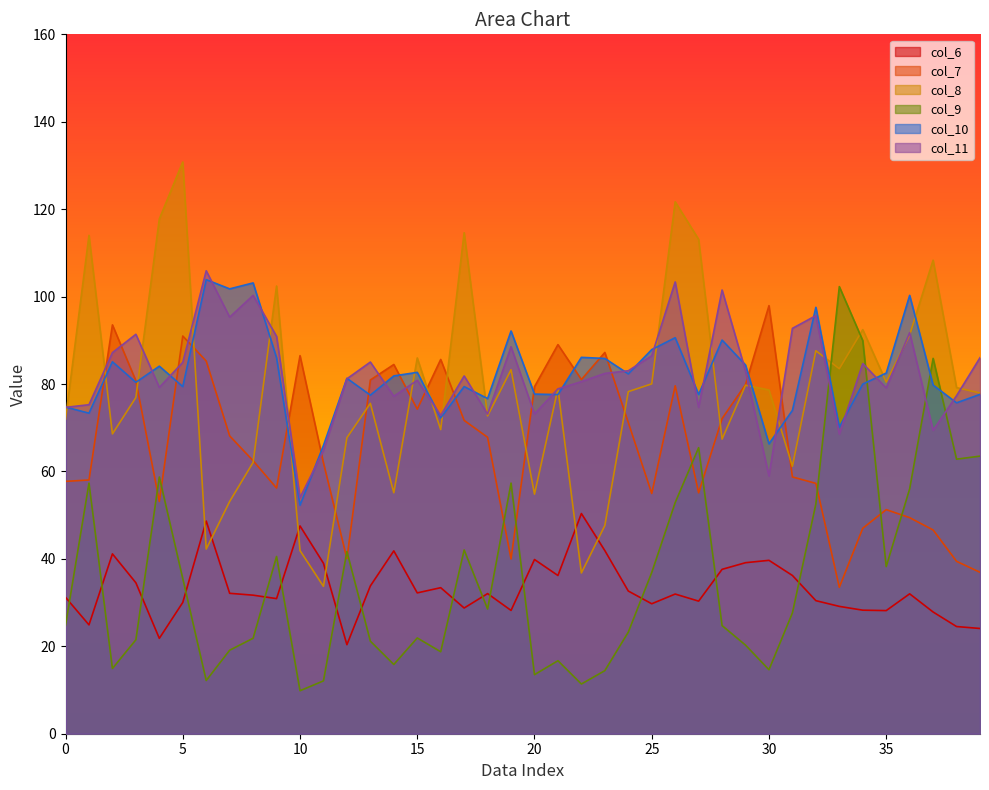

Reading right to left, transcribe all the data shown in this chart.

col_6: 24.1	24.5	27.8	32.0	28.2	28.3	29.1	30.4	36.2	39.7	39.1	37.6	30.3	32.0	29.7	32.6	41.9	50.4	36.2	39.9	28.2	32.1	28.8	33.4	32.2	41.8	33.8	20.4	39.0	47.5	30.9	31.7	32.1	48.6	30.0	21.8	34.5	41.1	24.9	31.2
col_7: 36.9	39.4	46.6	49.4	51.3	47.0	33.5	57.3	58.7	97.9	79.9	72.1	55.1	79.6	55.0	71.2	87.2	81.0	89.0	79.4	40.0	67.8	71.7	85.6	74.3	84.5	80.9	40.1	62.0	86.5	56.2	62.5	68.1	85.3	91.0	53.1	80.7	93.5	58.0	57.7
col_8: 77.9	79.2	108.3	91.2	80.4	92.4	83.5	87.6	61.2	78.6	79.7	67.4	113.1	121.7	80.0	78.3	47.6	36.8	78.9	54.8	83.3	72.7	114.6	69.6	86.0	55.1	75.6	67.7	33.7	41.9	102.4	62.1	53.1	42.2	130.8	117.8	76.9	68.6	114.0	72.0
col_9: 63.5	62.8	85.9	56.0	38.2	89.9	102.3	52.6	27.6	14.6	20.3	24.7	65.4	52.9	36.9	23.2	14.4	11.4	16.7	13.5	57.3	28.5	42.0	18.8	21.9	15.8	21.2	41.7	12.1	9.8	40.5	21.8	19.1	12.2	35.5	58.7	21.5	14.9	57.3	24.8
col_10: 77.6	75.7	79.8	100.3	82.5	80.0	70.2	97.6	74.0	66.3	84.3	90.1	77.6	90.6	87.9	82.3	85.8	86.1	77.6	77.7	92.1	76.7	79.4	72.3	82.7	81.9	77.5	81.3	65.9	52.3	86.0	103.1	101.8	103.9	79.4	84.1	80.4	85.1	73.3	74.7
col_11: 86.0	77.3	69.4	91.8	79.1	84.7	68.5	95.6	92.7	59.0	83.0	101.5	74.7	103.3	86.5	83.0	82.4	80.5	78.9	73.2	88.5	73.1	81.8	72.8	80.9	77.2	85.0	81.2	64.8	54.0	90.9	100.3	95.3	105.9	85.0	79.2	91.4	87.2	75.3	74.7